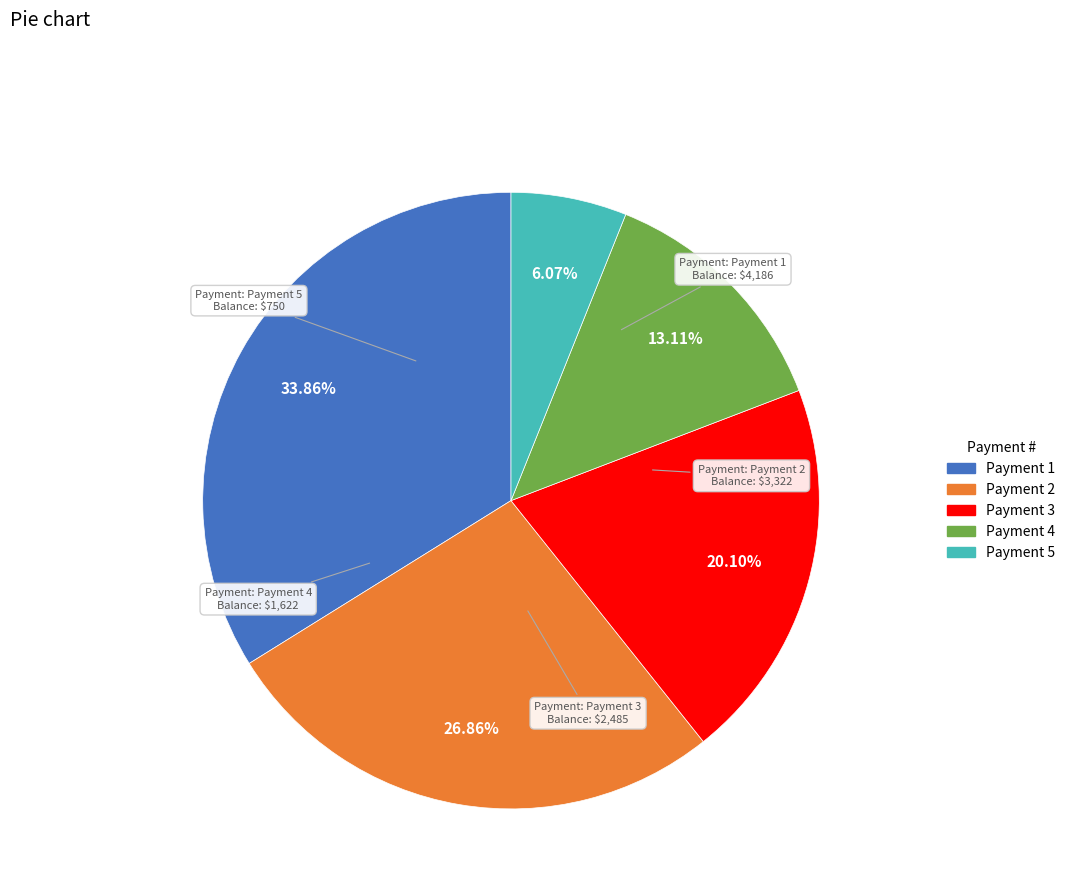

Between Payment 2 and Payment 3, which is larger?

Payment 2